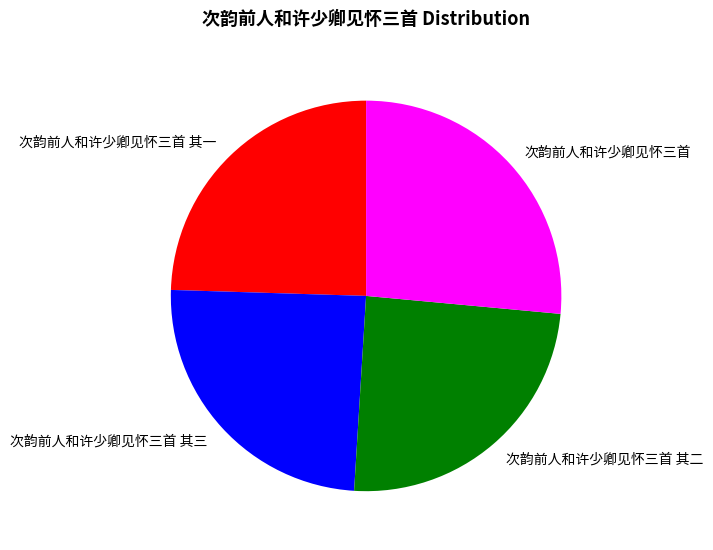

Is there any slice that represents more than half of the pie?

No